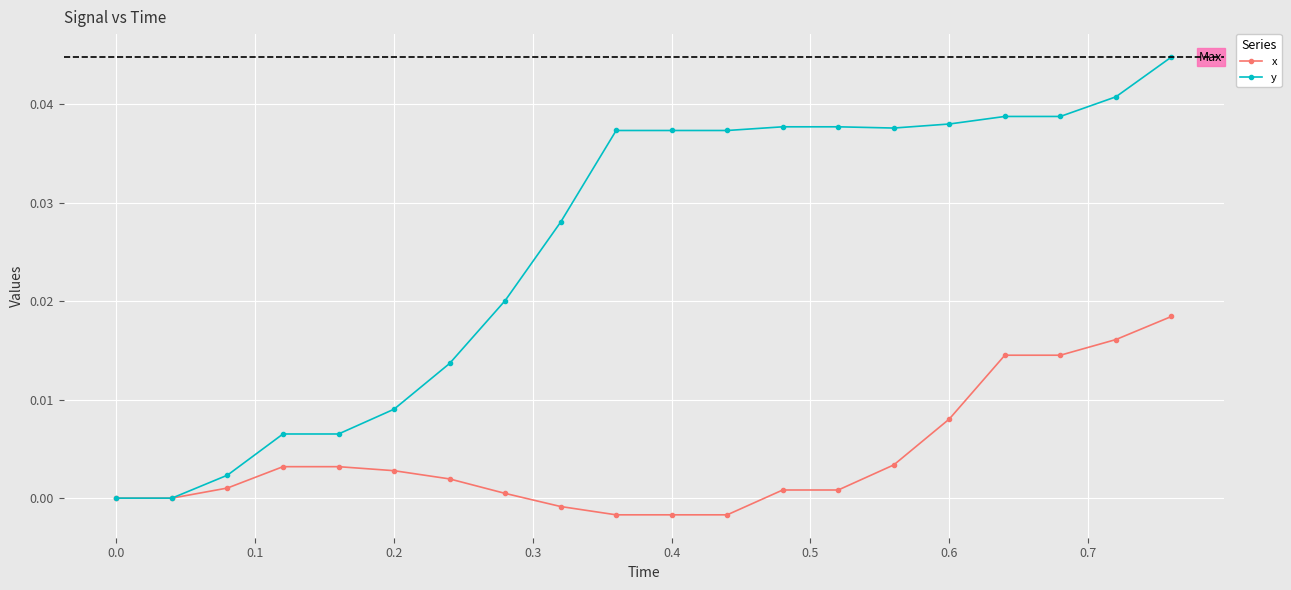

How many lines are shown in the chart?

2